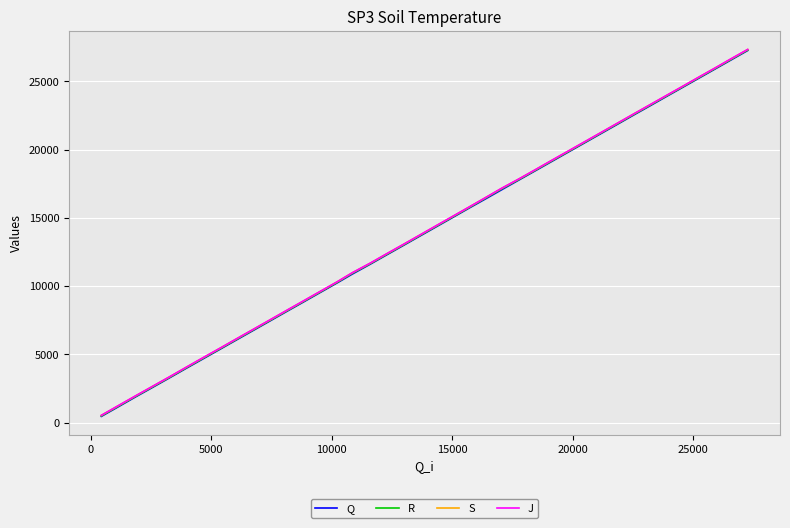

Which series has the largest range (max minus min)?

S